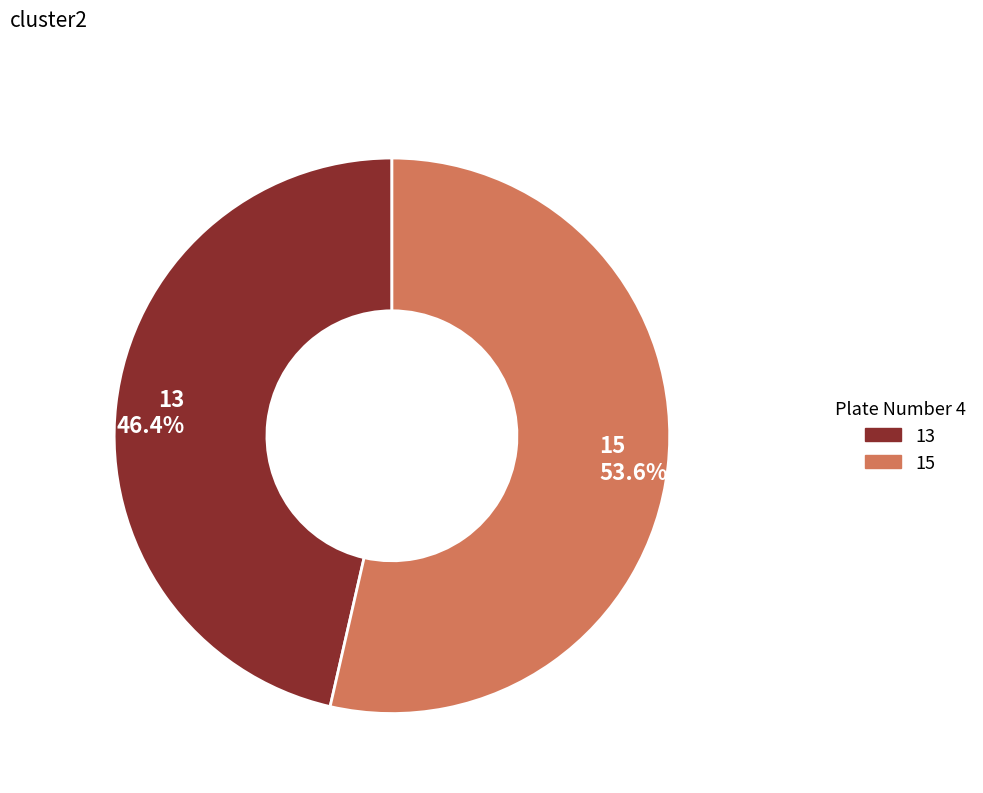

Does any single category account for the majority?

Yes